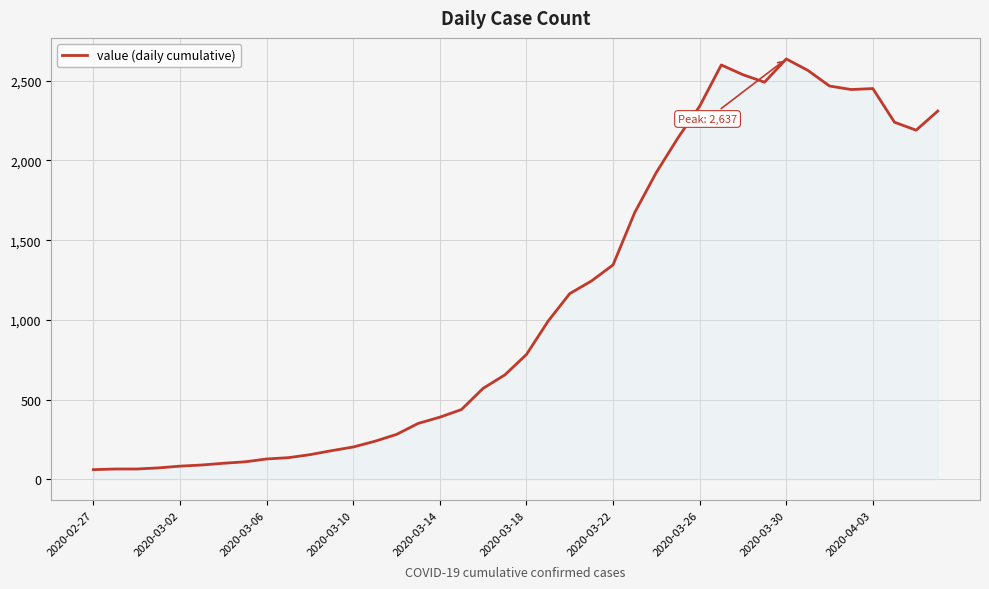

What is the greatest value displayed?

2637